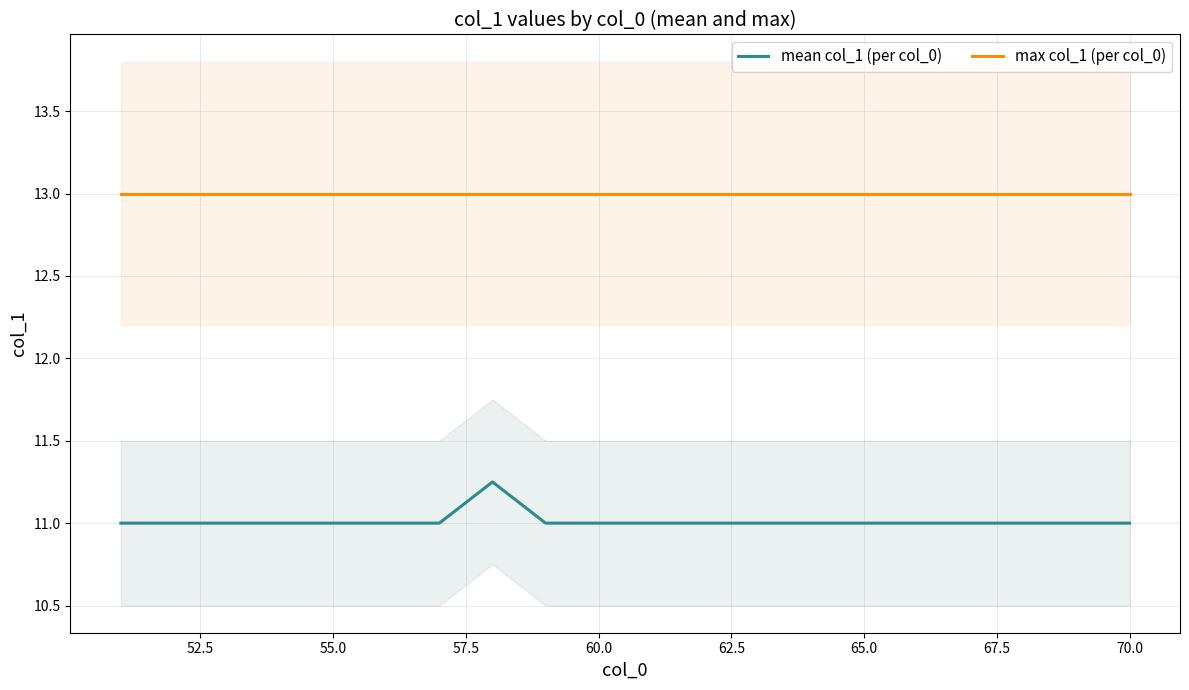

What is the maximum value for max col_1 (per col_0)?

13.0